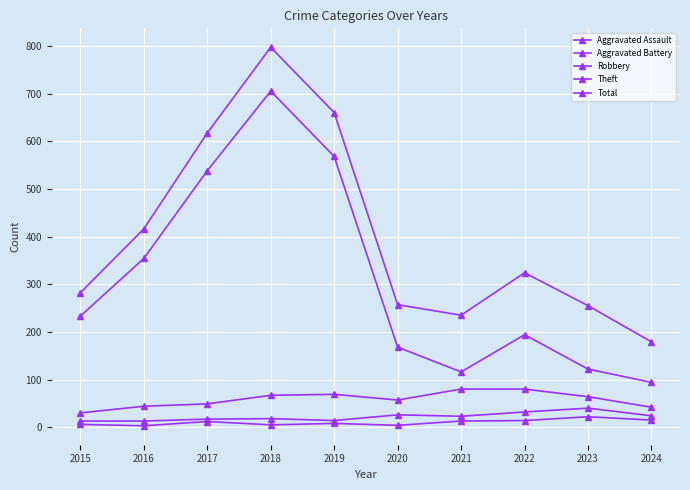

List the series in order of their peak value, highest first.

Total, Theft, Robbery, Aggravated Battery, Aggravated Assault